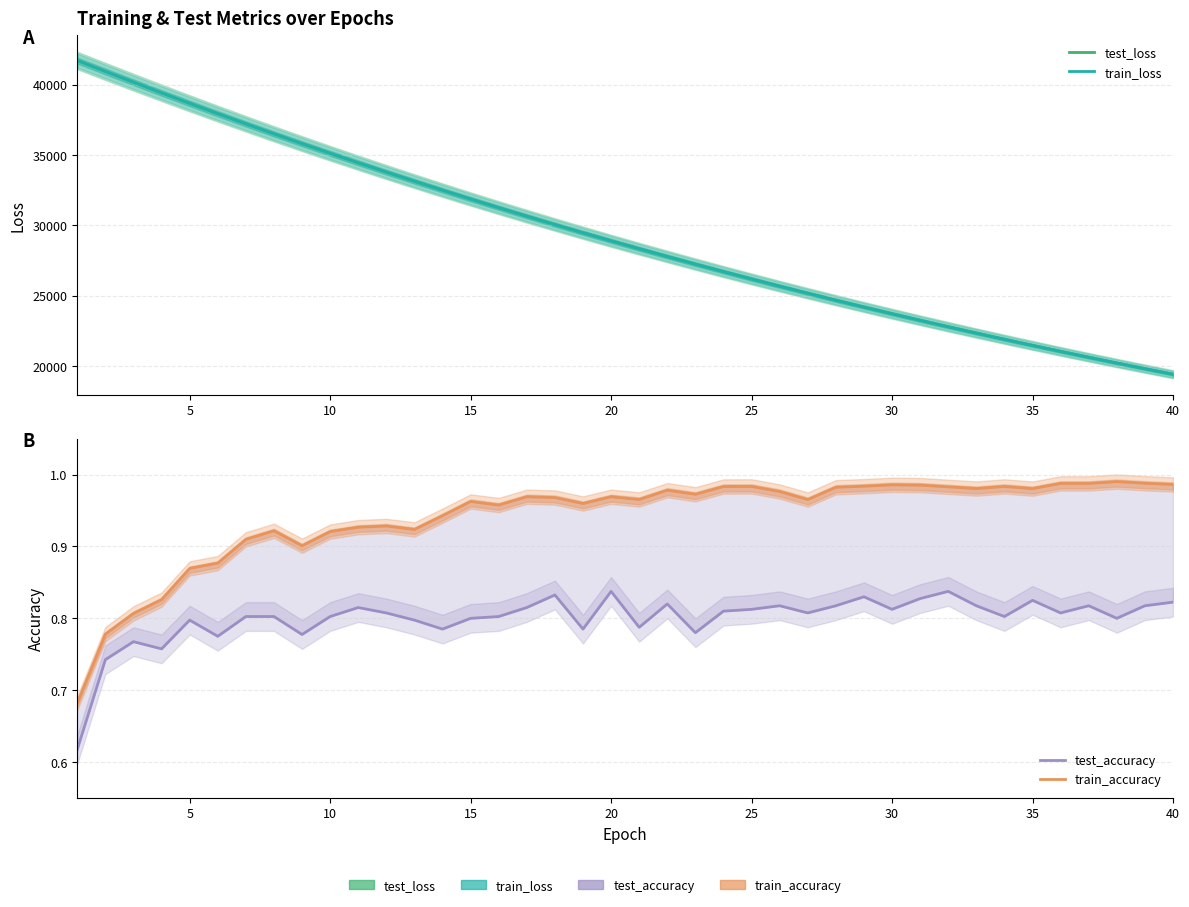

True or false: train_loss and test_loss intersect in this chart.

False